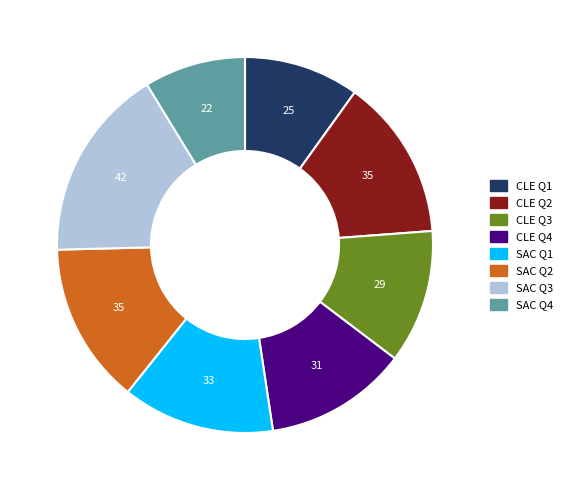

Which category has the biggest portion of the pie?

SAC Q3